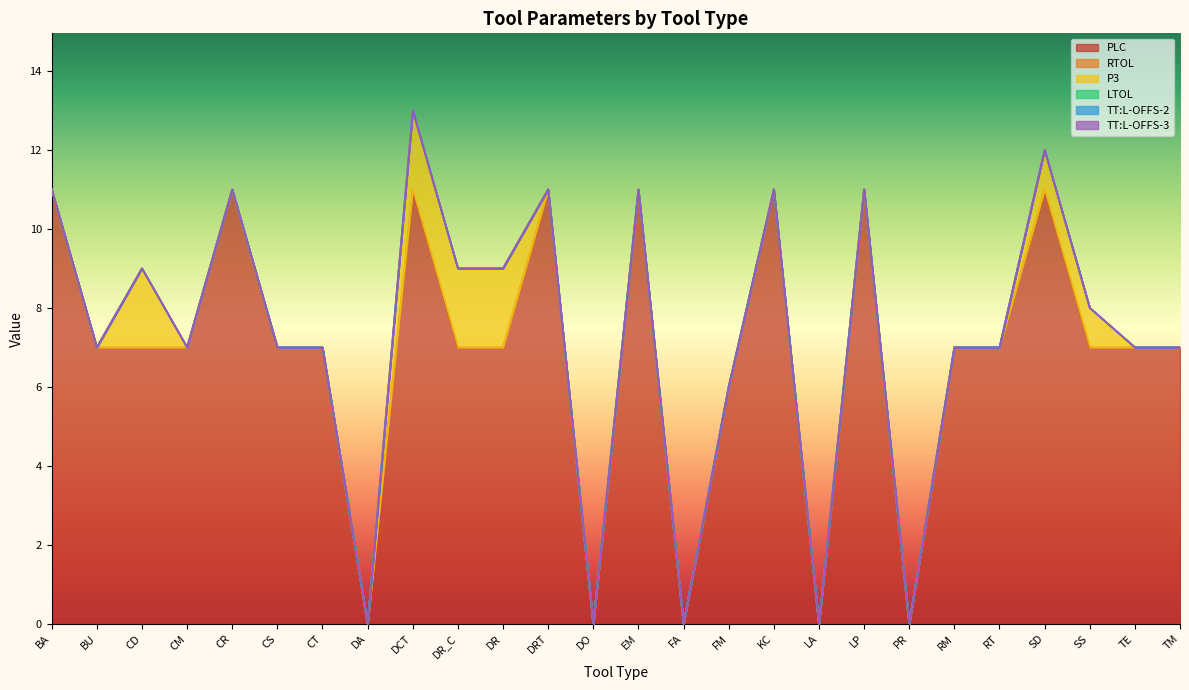

List the labels in order of LTOL value, largest first.

BA, BU, CD, CM, CR, CS, CT, DA, DCT, DR_C, DR, DRT, DO, EM, FA, FM, KC, LA, LP, PR, RM, RT, SD, SS, TE, TM